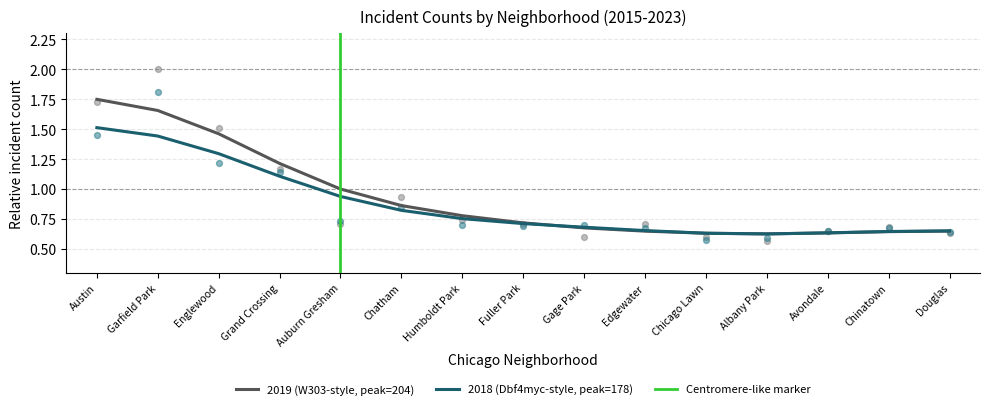

Which series reaches the maximum Y coordinate?

2019 (W303-style, peak=204)